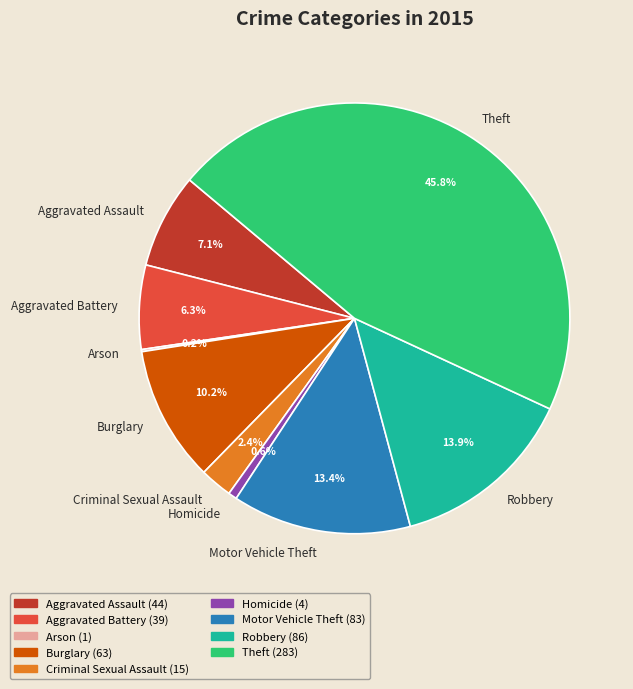

What is the total percentage of Theft and Homicide?

46.4%